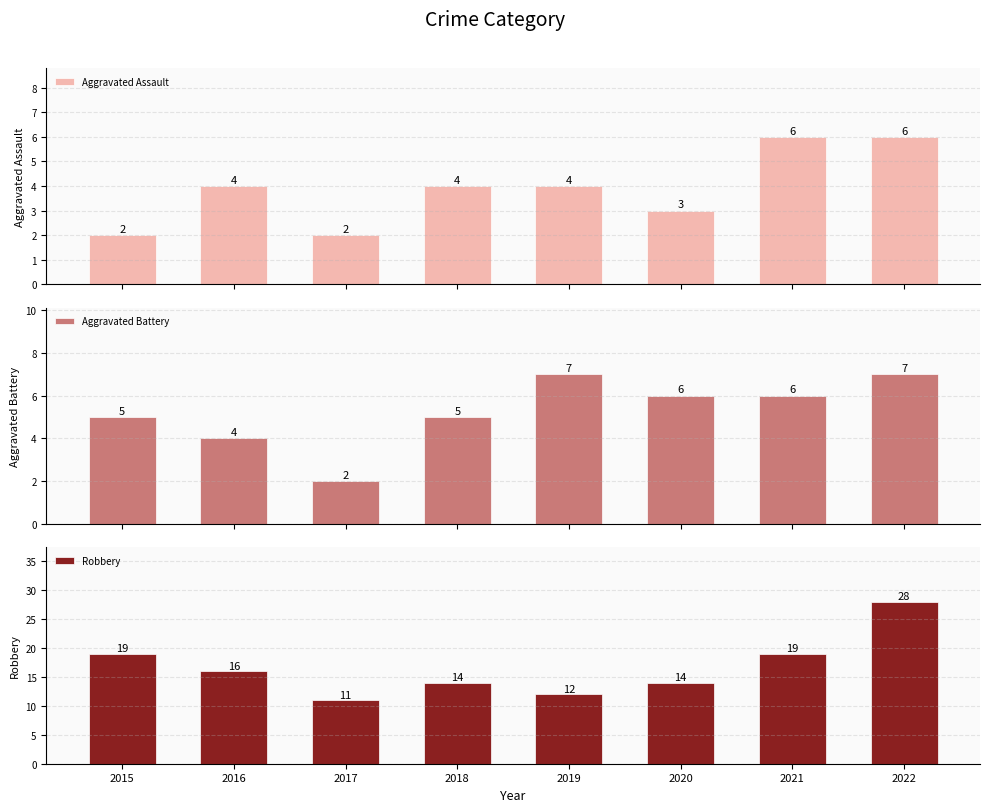

At which label does Robbery reach its peak?

2022